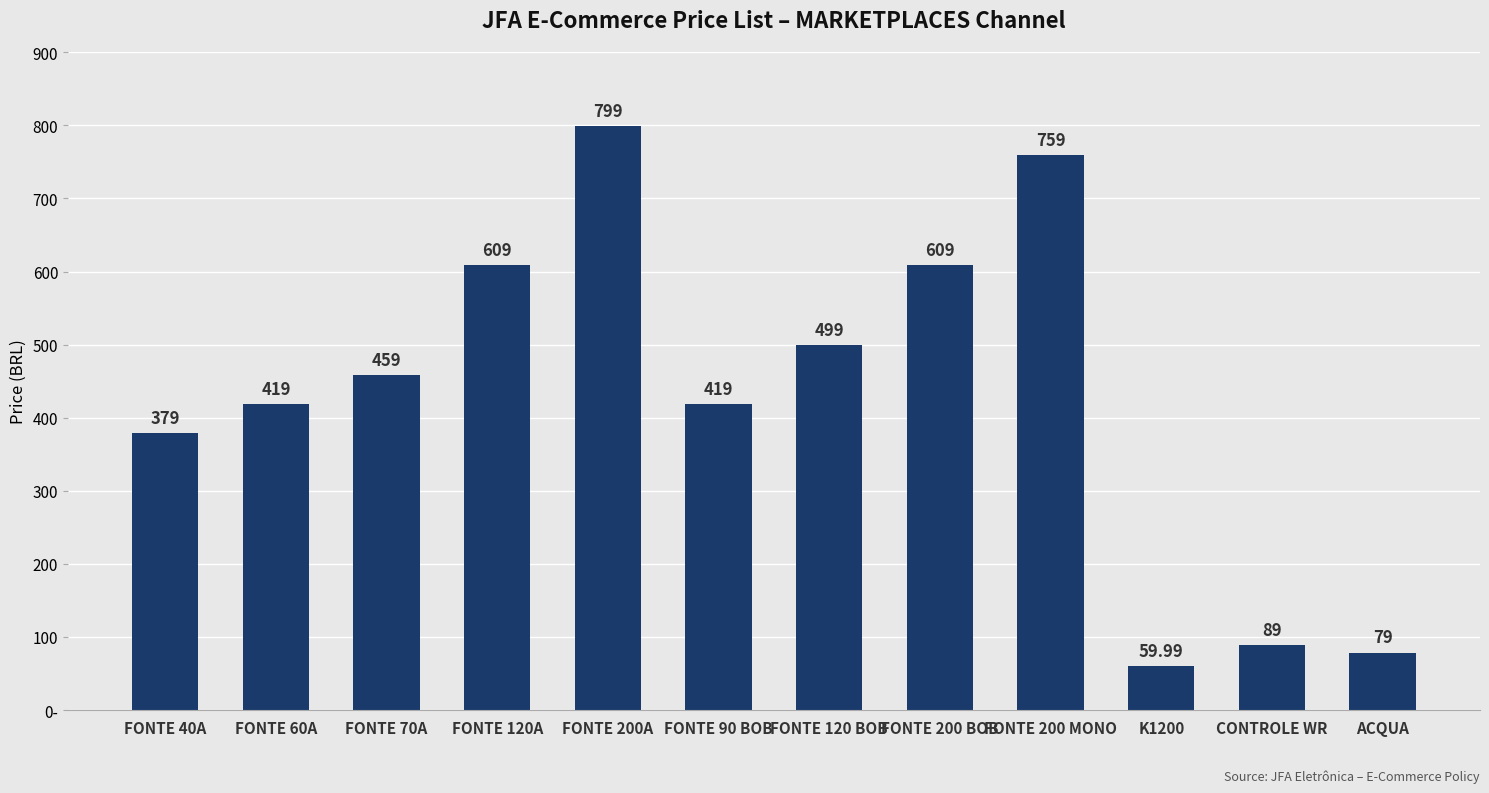

Are the bars grouped side by side (vs. stacked)?

No